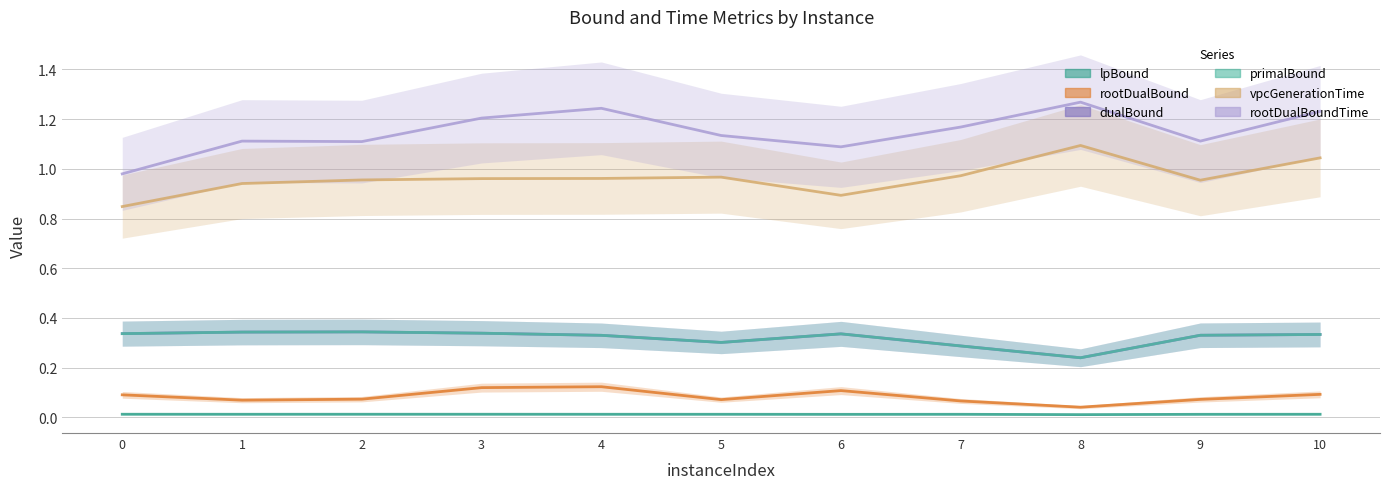

How many series are shown in this chart?

6